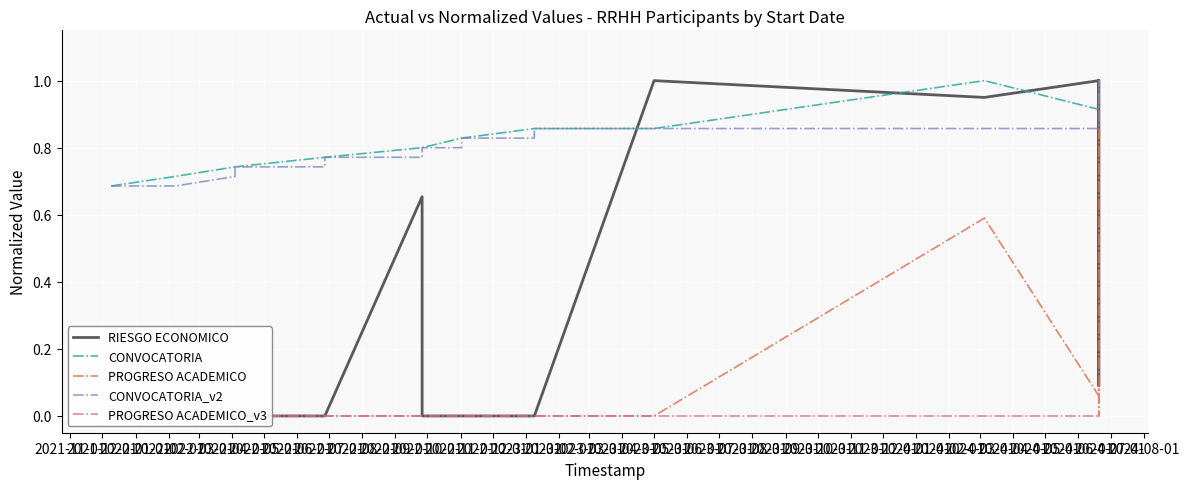

The CONVOCATORIA_v2 series shows 0.2 at 2021-11-01. True or false?

False